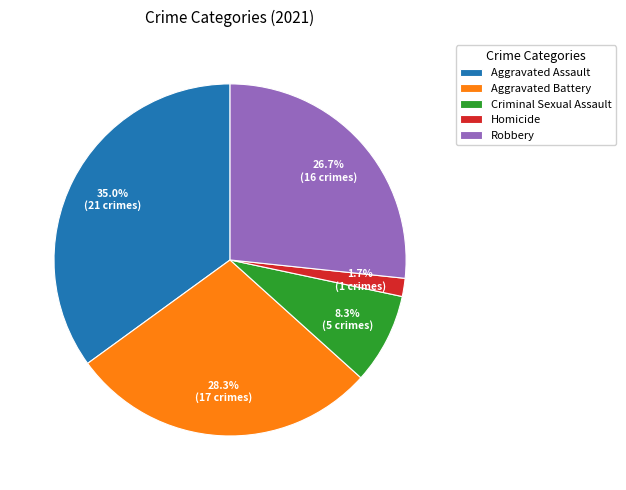

To the nearest percent, what percentage of the pie is Robbery?

27%